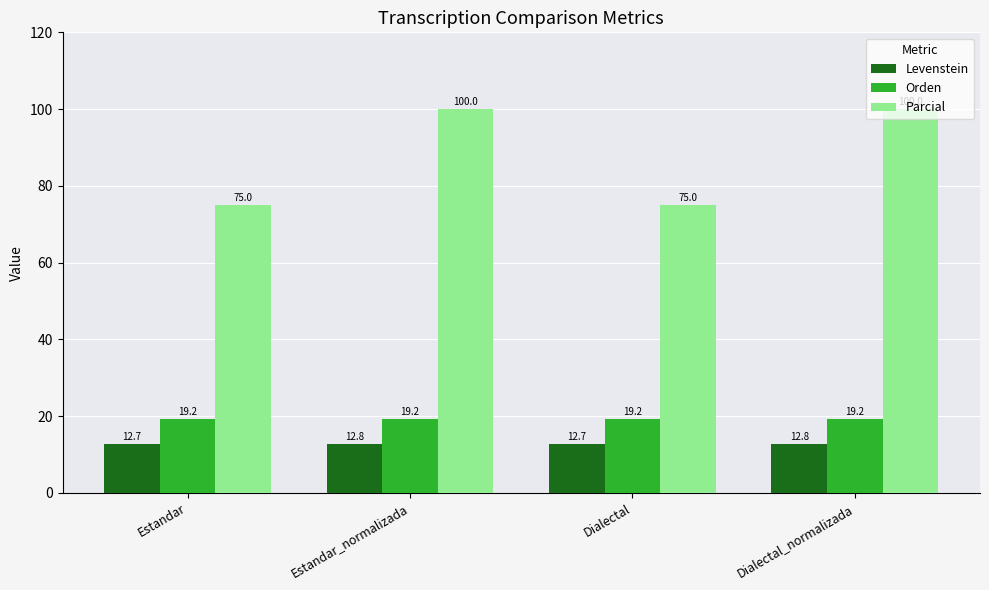

What is the sum of the Orden values at Estandar_normalizada and Dialectal_normalizada?

38.5